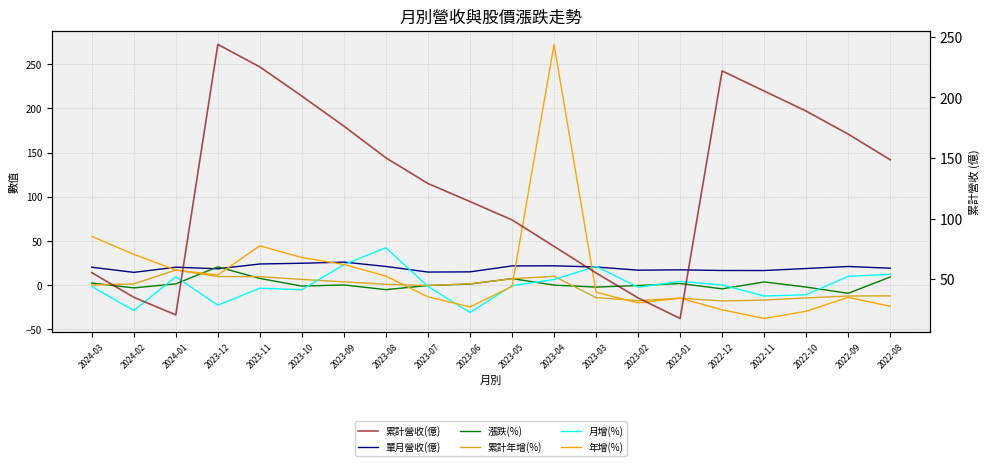

What is the spread (max minus min) of values at 2023-01?

32.0